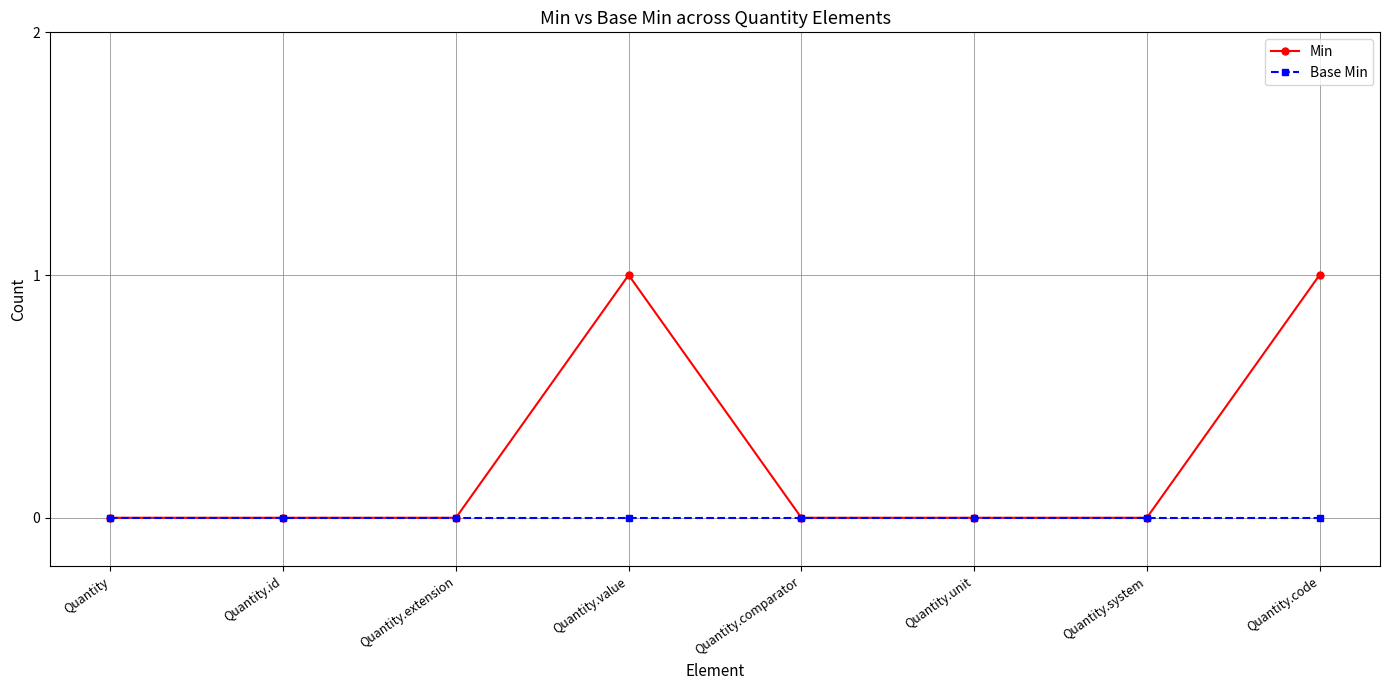

Which series has the largest total across all categories?

Min